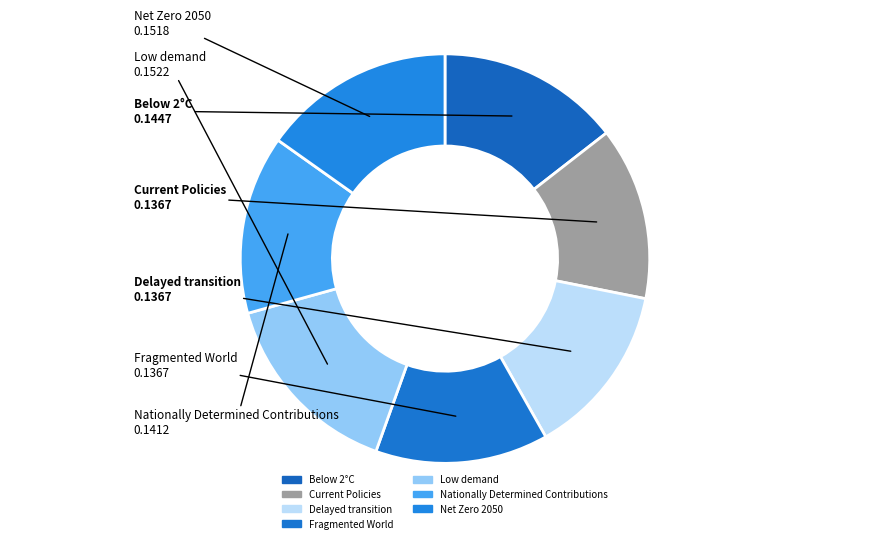

Is the sum of Below 2°C and Low demand greater than half?

No